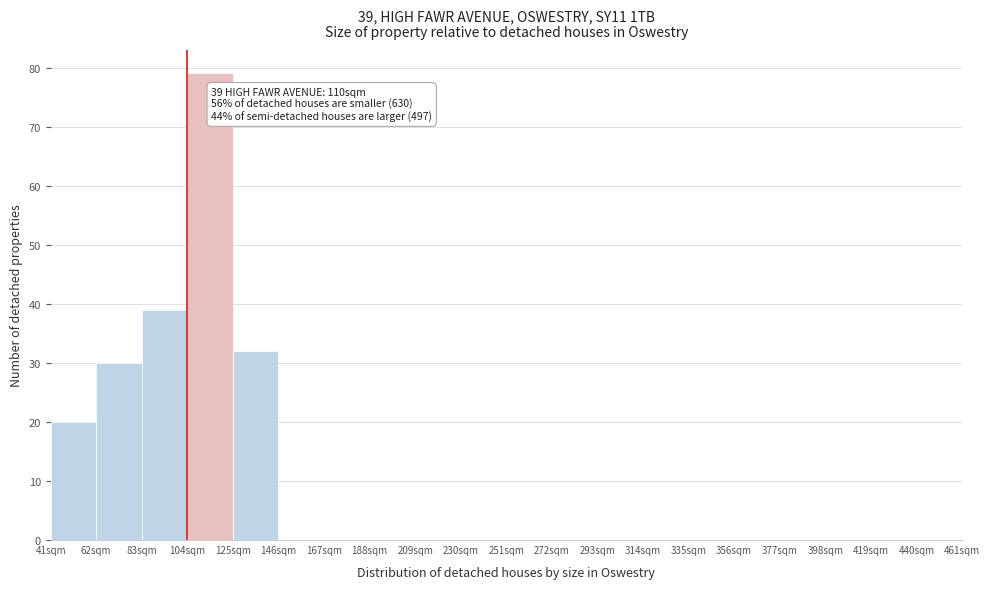

Which range on the x-axis has the tallest bar?

104 to 125